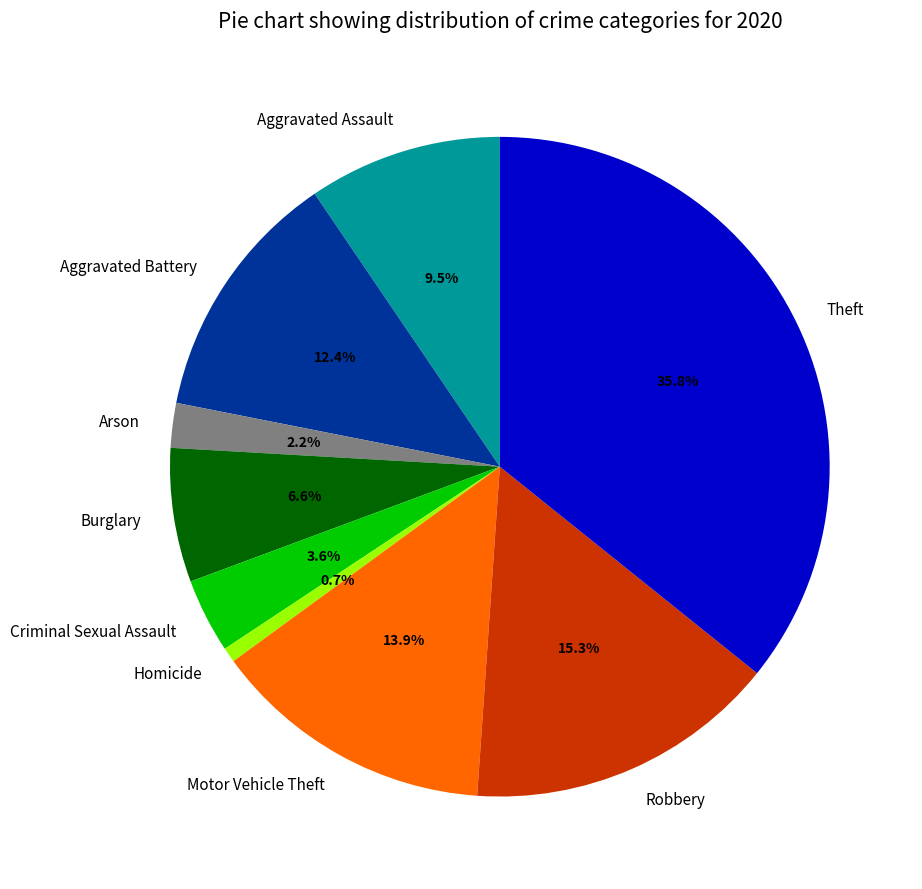

Does Robbery account for over 50% of the chart?

No